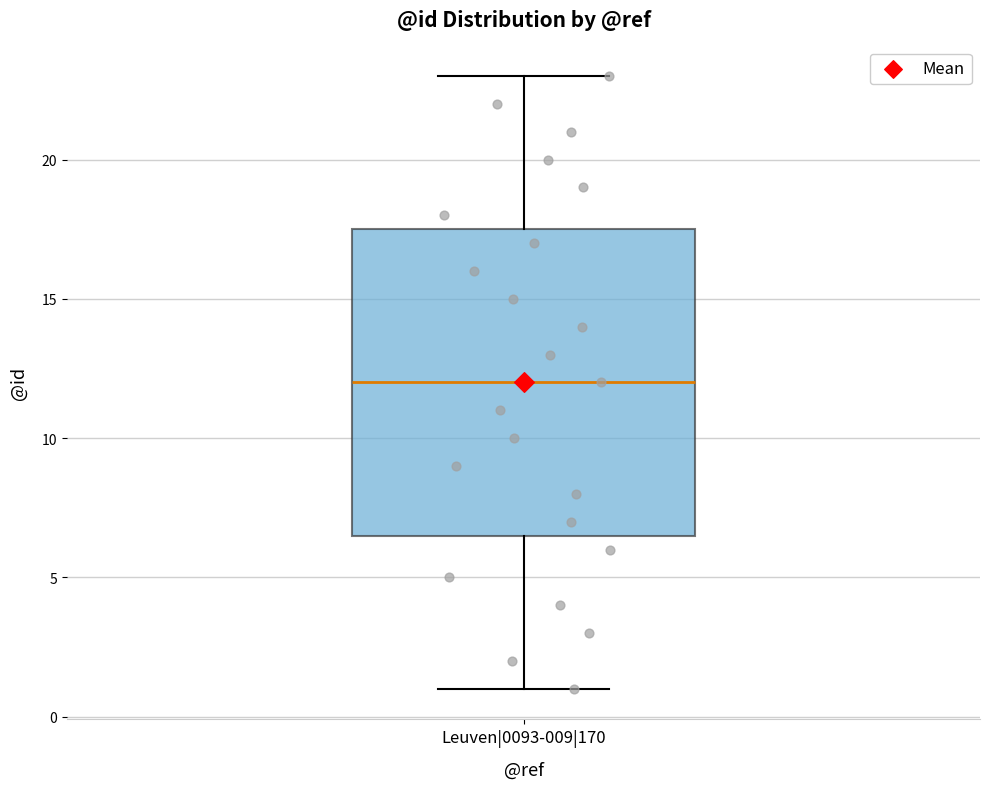

Where does the lower whisker of the box for Leuven|0093-009|170 end on the y-axis? The values are not printed on the chart, so give them approximately, as read against the axis.

1.0